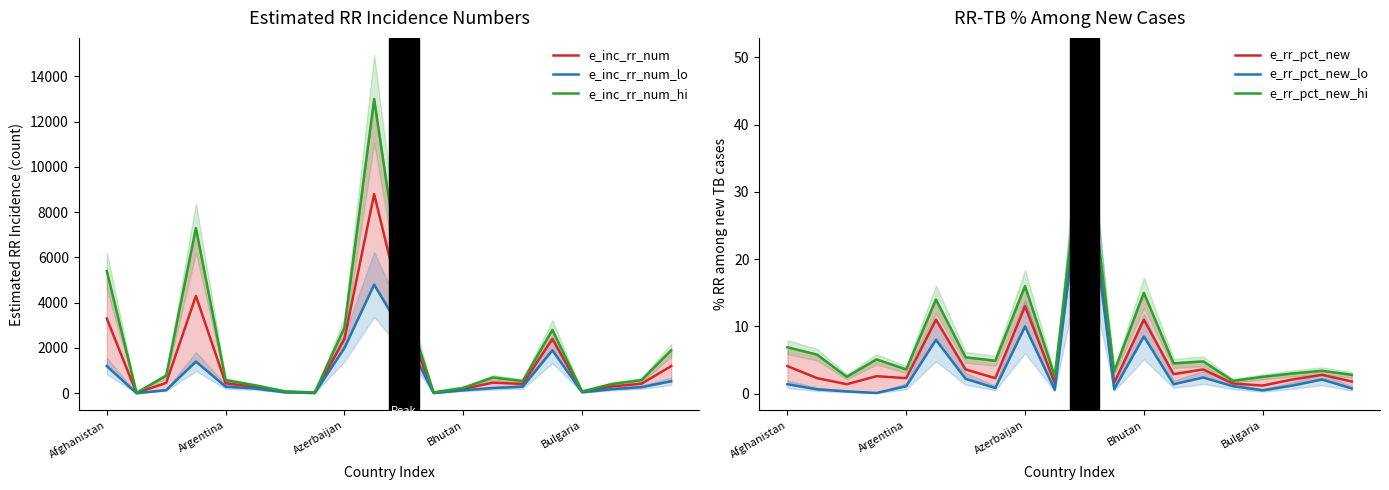

What is the total value across all series at Bhutan?

594.5